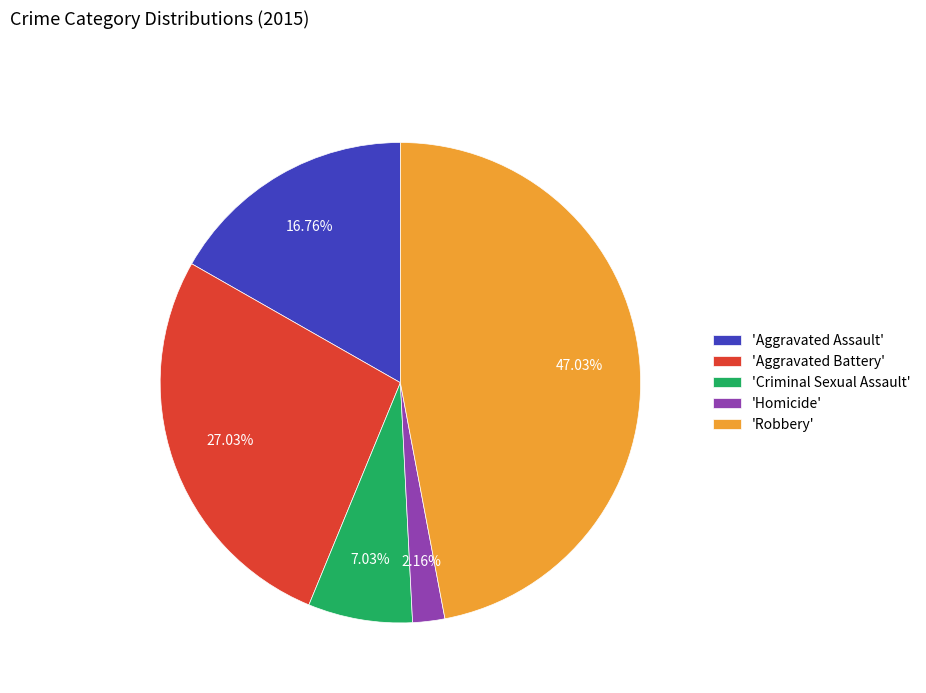

Approximately how many times larger is the value at 'Aggravated Battery' compared to 'Robbery'?

0.6